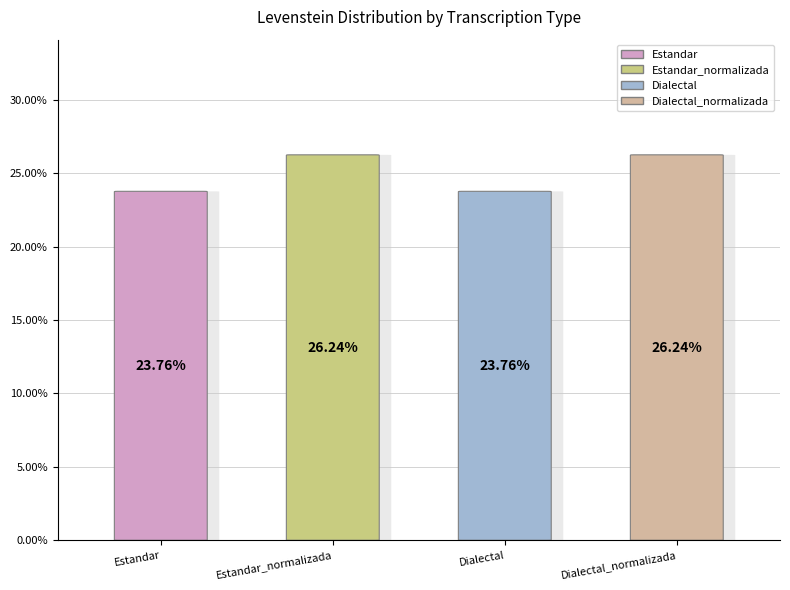

Count the number of slices in the pie.

4